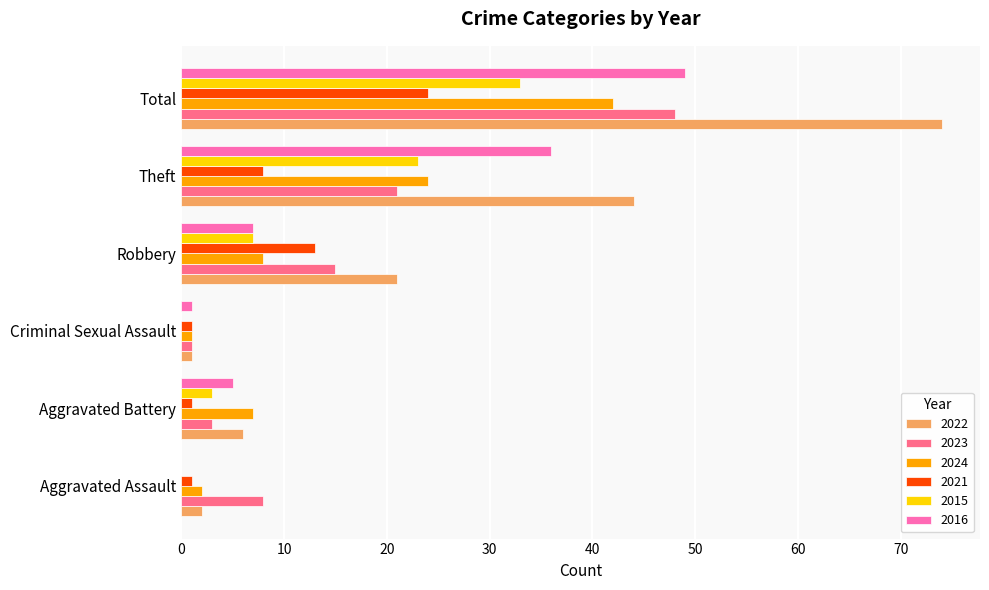

What is the sum of all 2022 values?

148